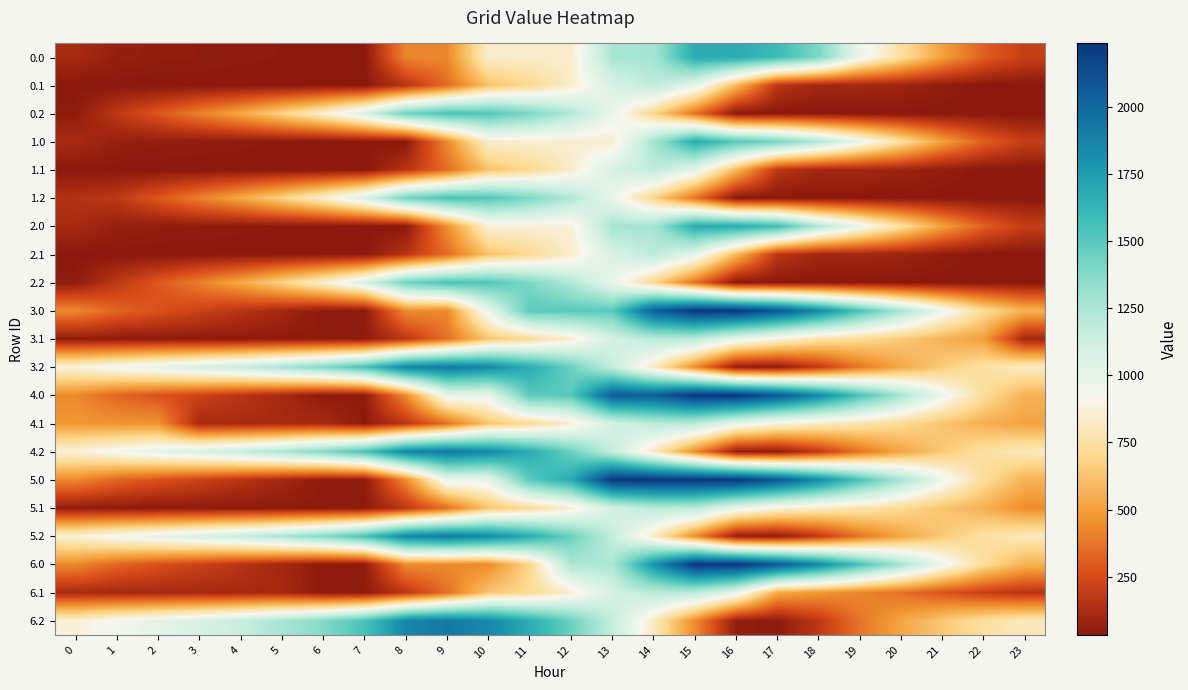

Which series changed the most between 7 and 13?

5.0